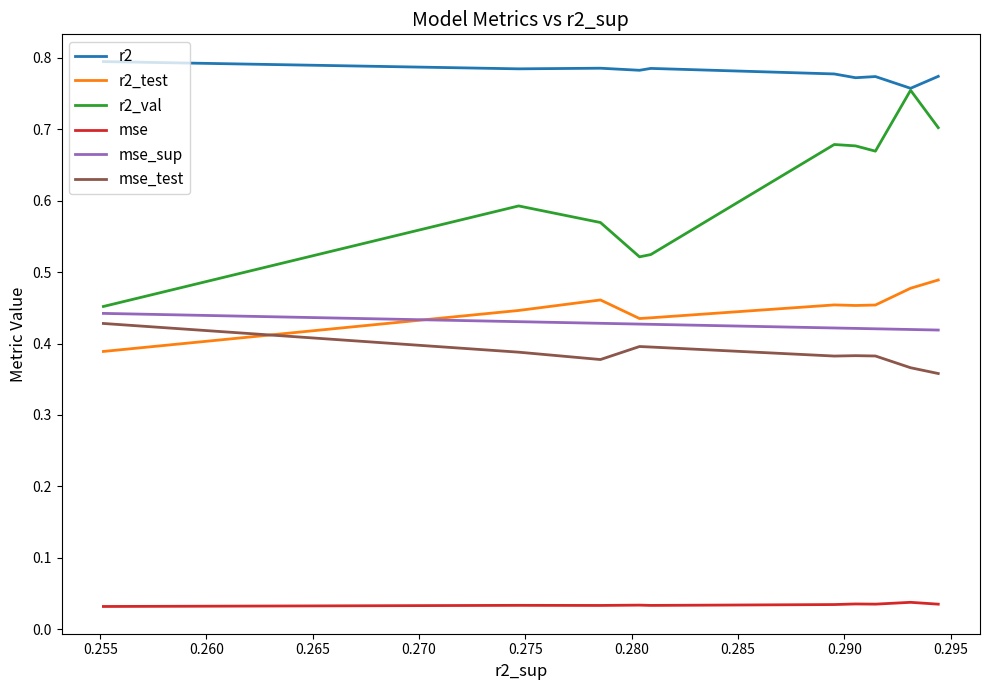

True or false: r2 and r2_test cross at least once.

False